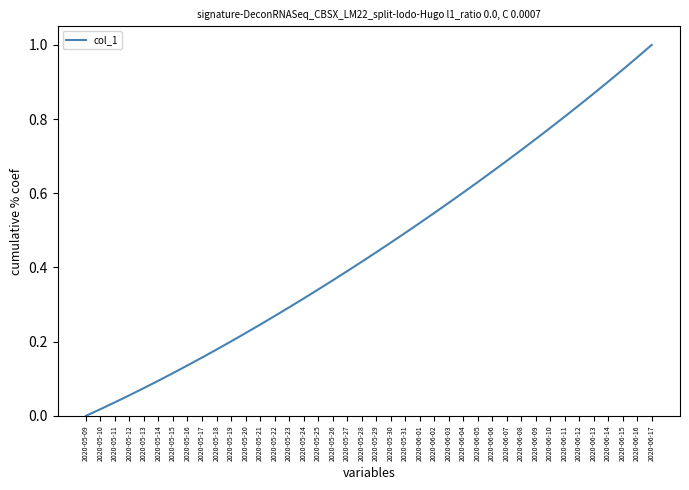

What position from the left is 2020-05-11?

3